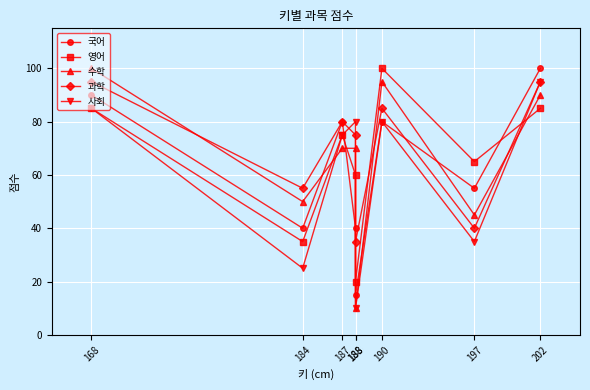

Between 187 and 168, which is larger?

168